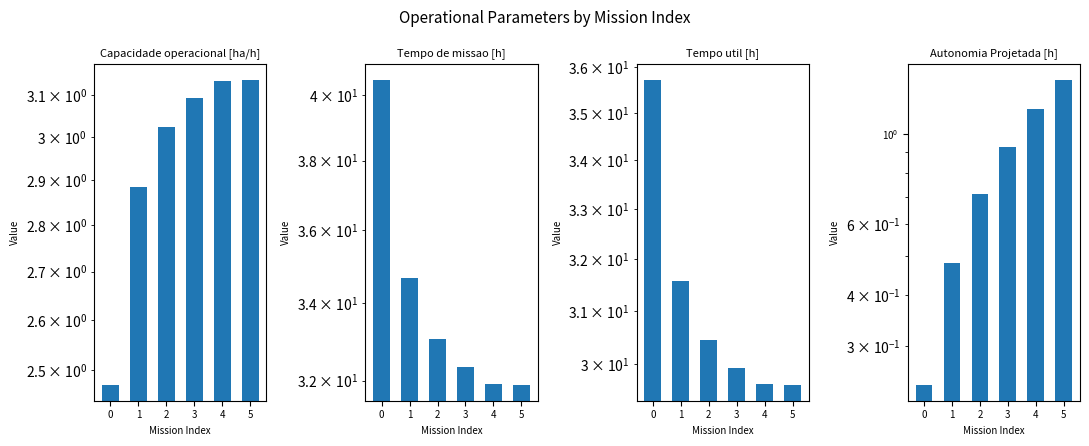

Reading right to left, extract all data points from this chart.

Capacidade operacional [ha/h]: 5=3.1	4=3.1	3=3.1	2=3.0	1=2.9	0=2.5
Tempo de missao [h]: 5=31.9	4=31.9	3=32.3	2=33.1	1=34.7	0=40.5
Tempo util [h]: 5=29.6	4=29.6	3=29.9	2=30.4	1=31.6	0=35.7
Autonomia Projetada [h]: 5=1.4	4=1.1	3=0.9	2=0.7	1=0.5	0=0.2